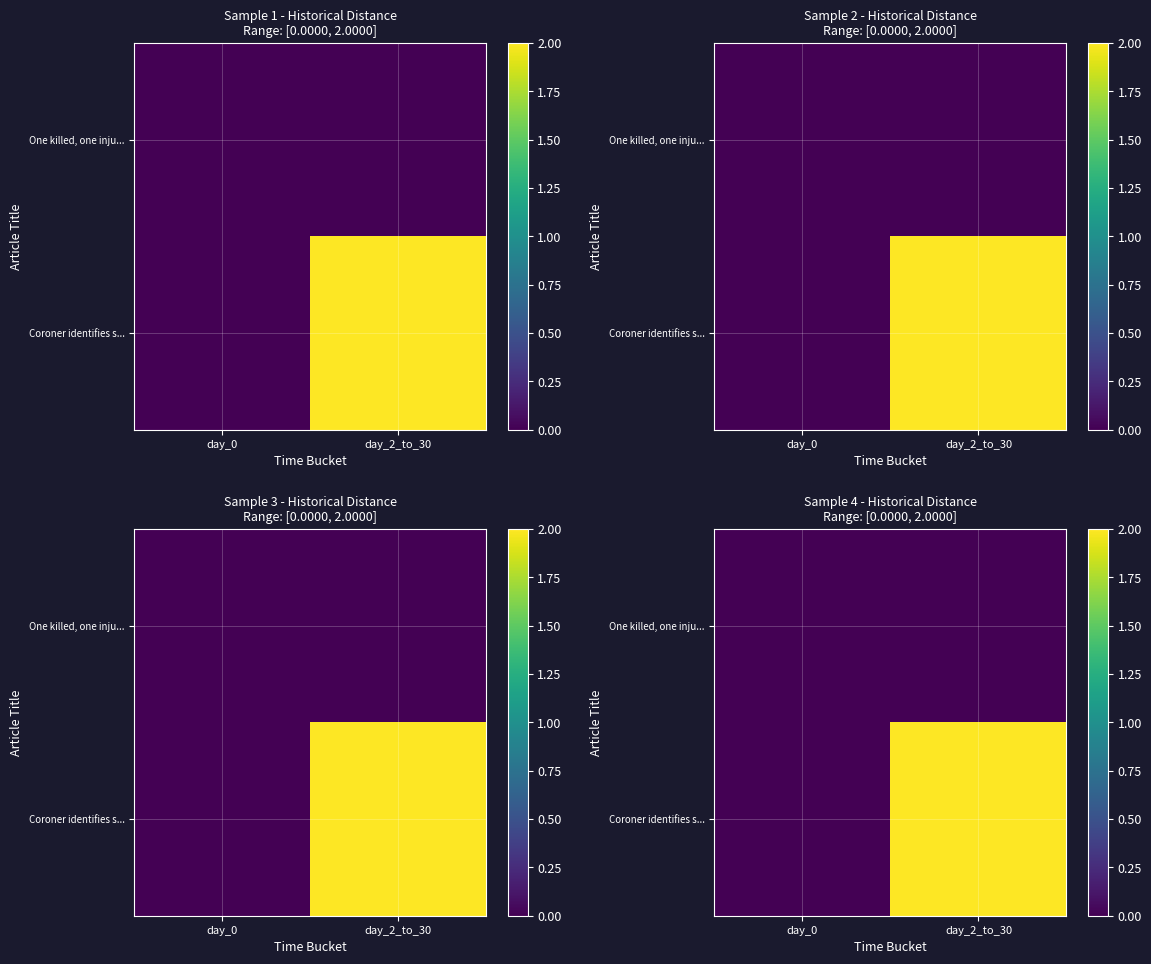

What is the difference between the Coroner identifies s... values at day_2_to_30 and day_0?

2